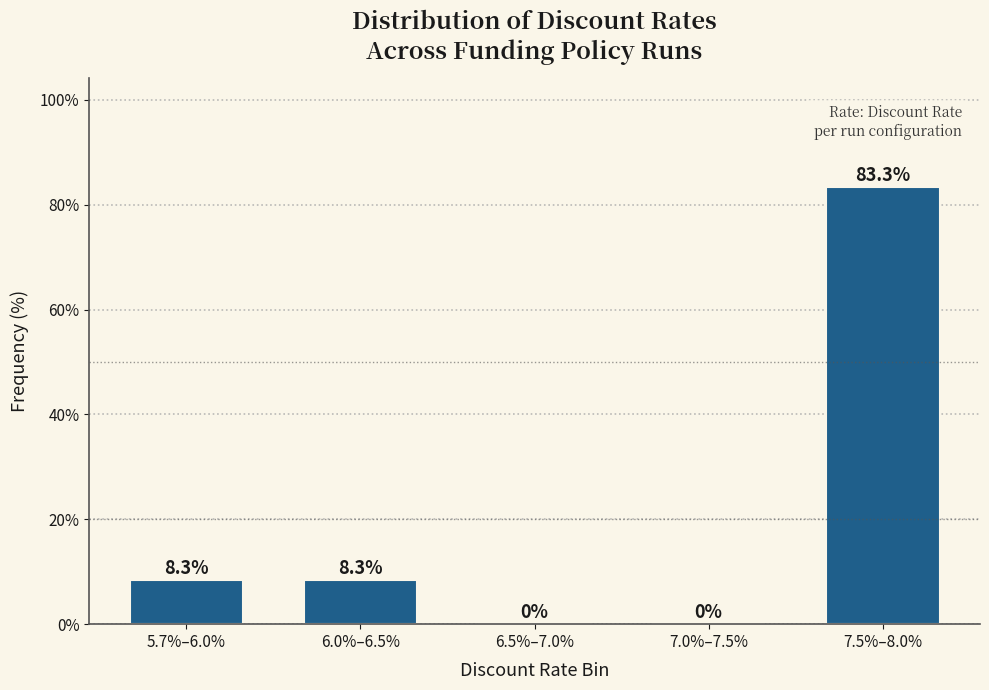

Reading right to left, transcribe all the data shown in this chart.

7.5%–8.0%=83.3	7.0%–7.5%=0.0	6.5%–7.0%=0.0	6.0%–6.5%=8.3	5.7%–6.0%=8.3